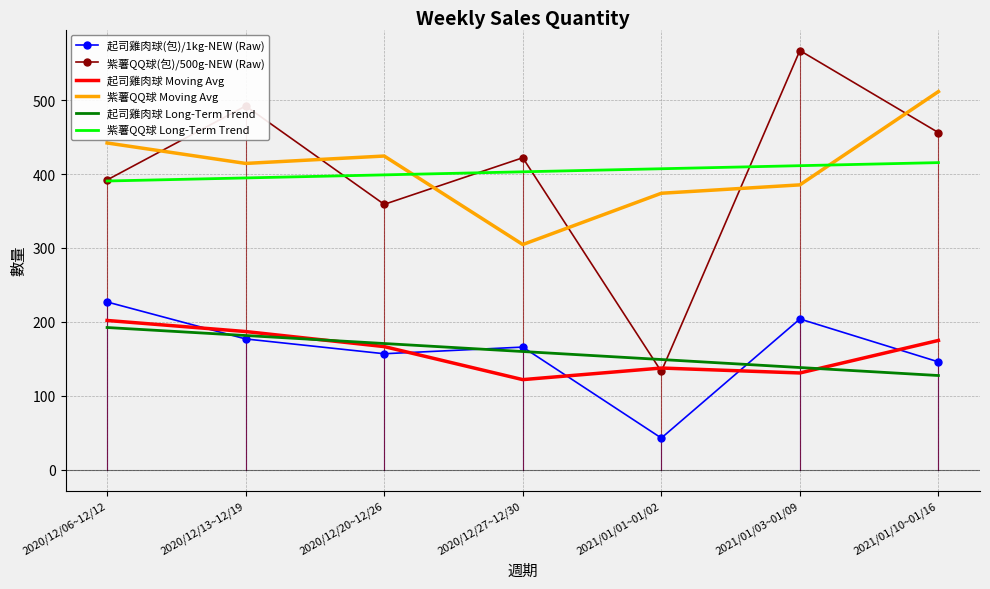

Which series has the widest spread of values?

紫薯QQ球(包)/500g-NEW (Raw)